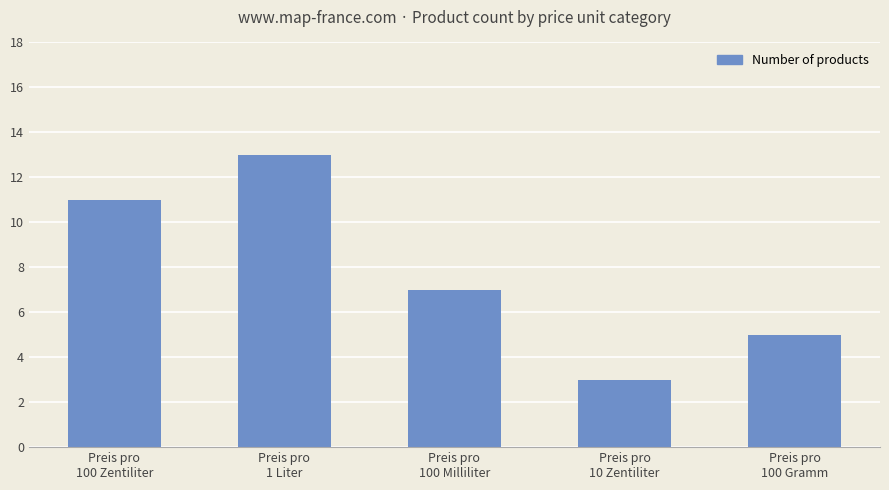

What is the value of the 1st bar from the left?

11